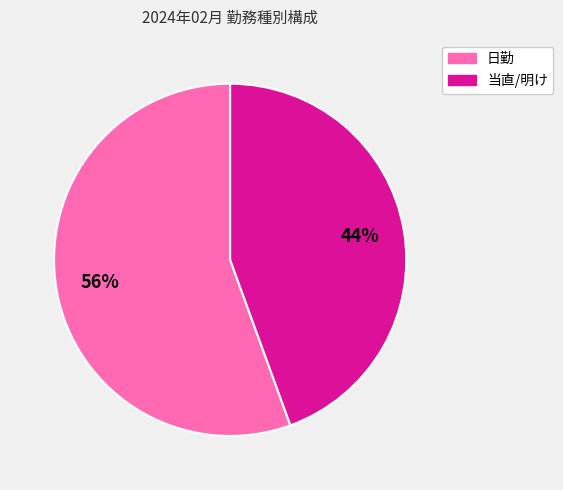

Combined, do 日勤 and 当直/明け account for over 50%?

Yes